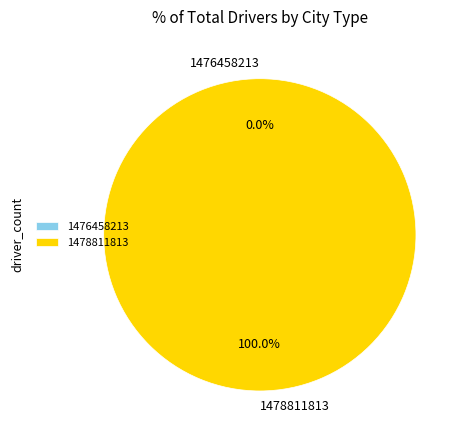

Do 1478811813 and 1476458213 together represent more than half of the pie?

Yes